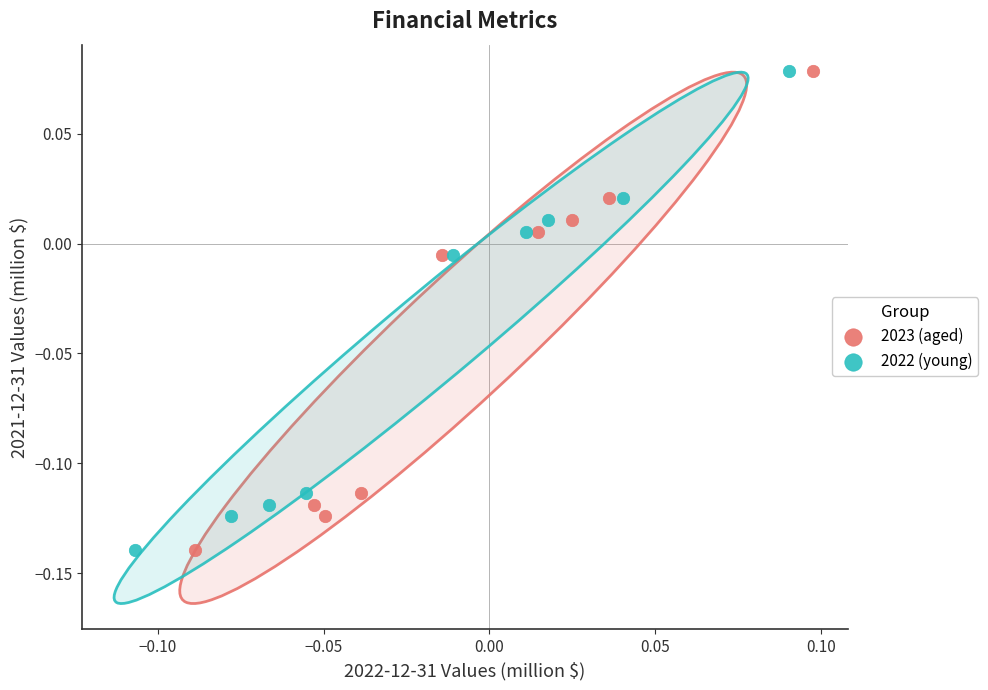

What are all the series names shown in the legend?

2023 (aged), 2022 (young)